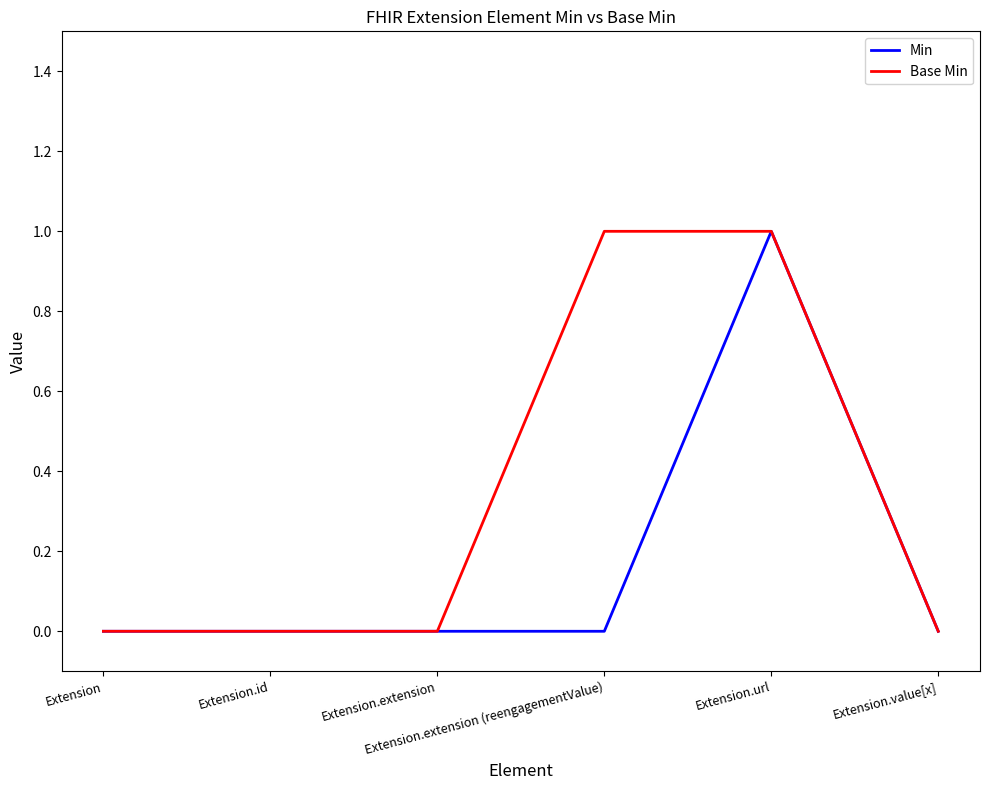

Reading left to right, extract all data points from this chart.

Min: 0	0	0	0	1	0
Base Min: 0	0	0	1	1	0